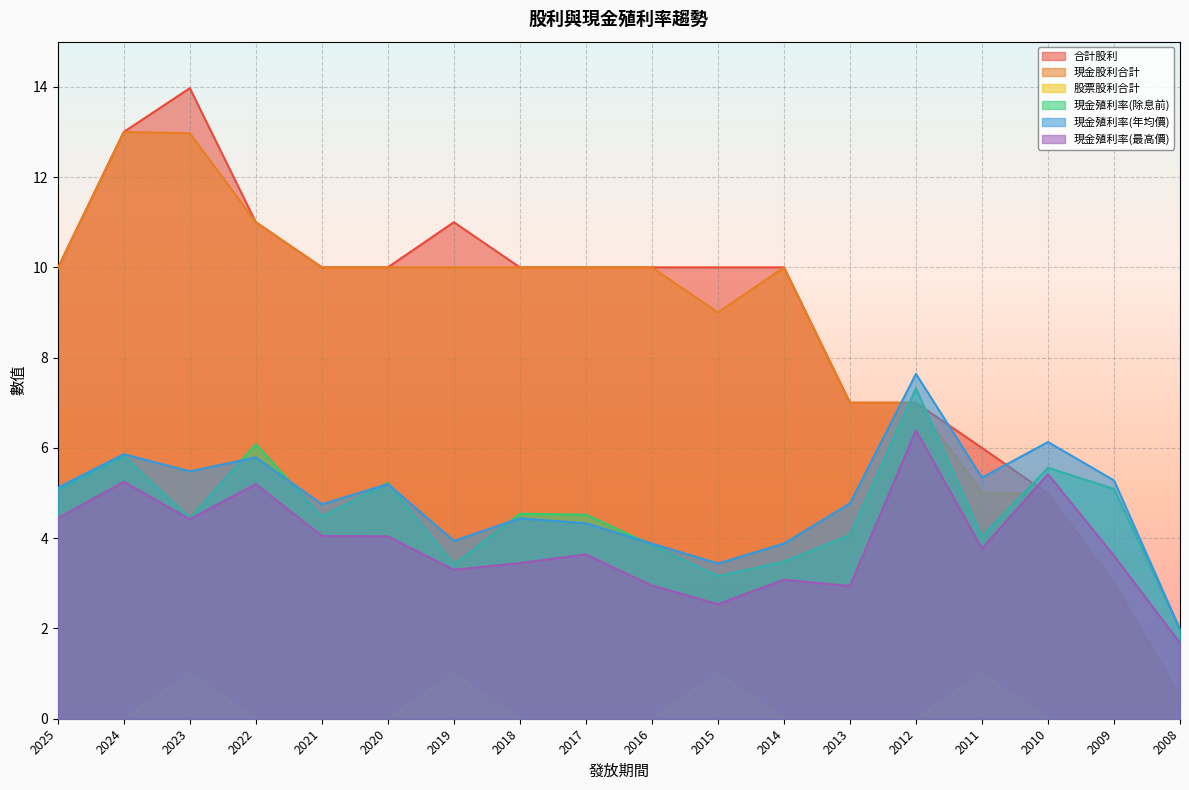

The value of 現金殖利率(最高價) at 2022 is 8.7. True or false?

False